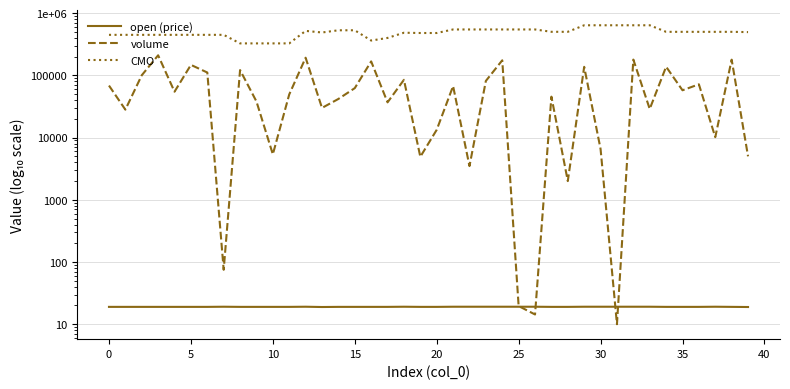

What is the highest value of the volume series?

210371.0